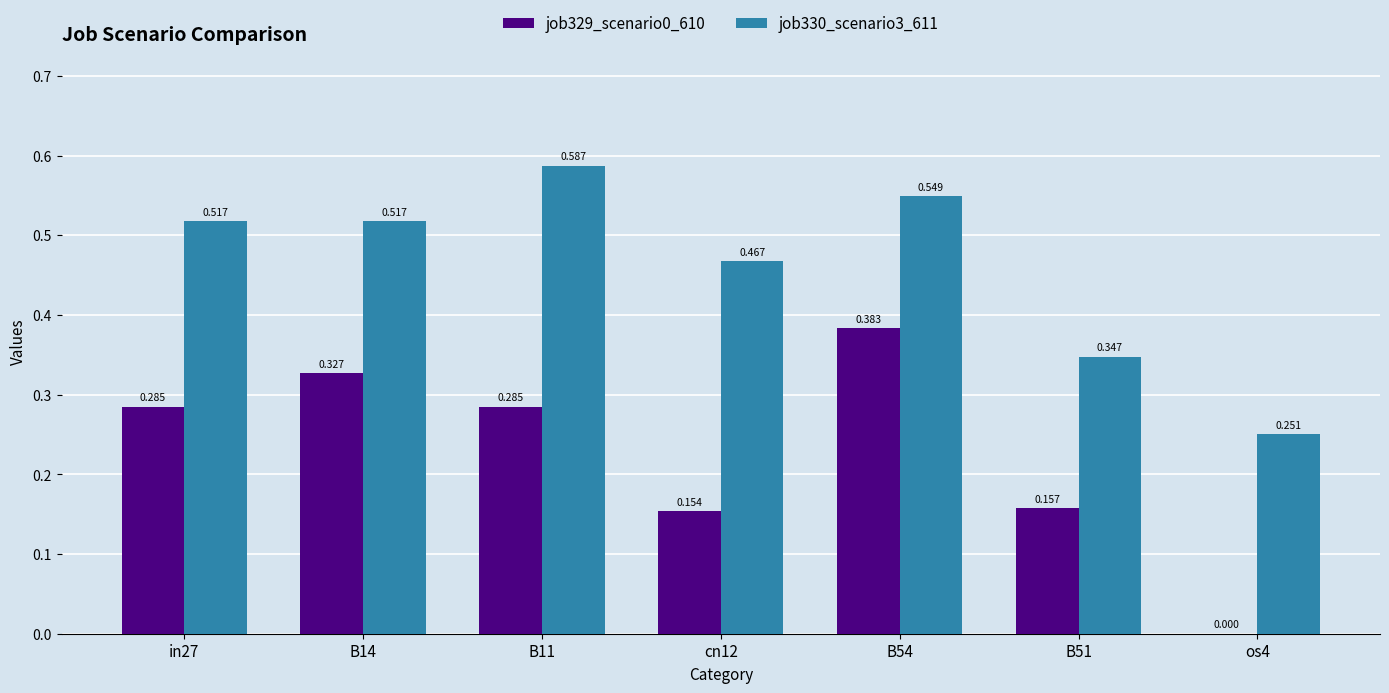

Is the value of job329_scenario0_610 at in27 greater than the value of job330_scenario3_611 at os4?

Yes